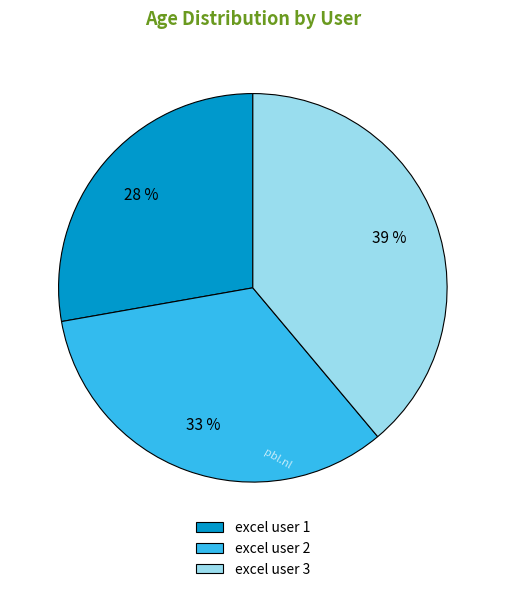

Which category has the biggest portion of the pie?

excel user 3